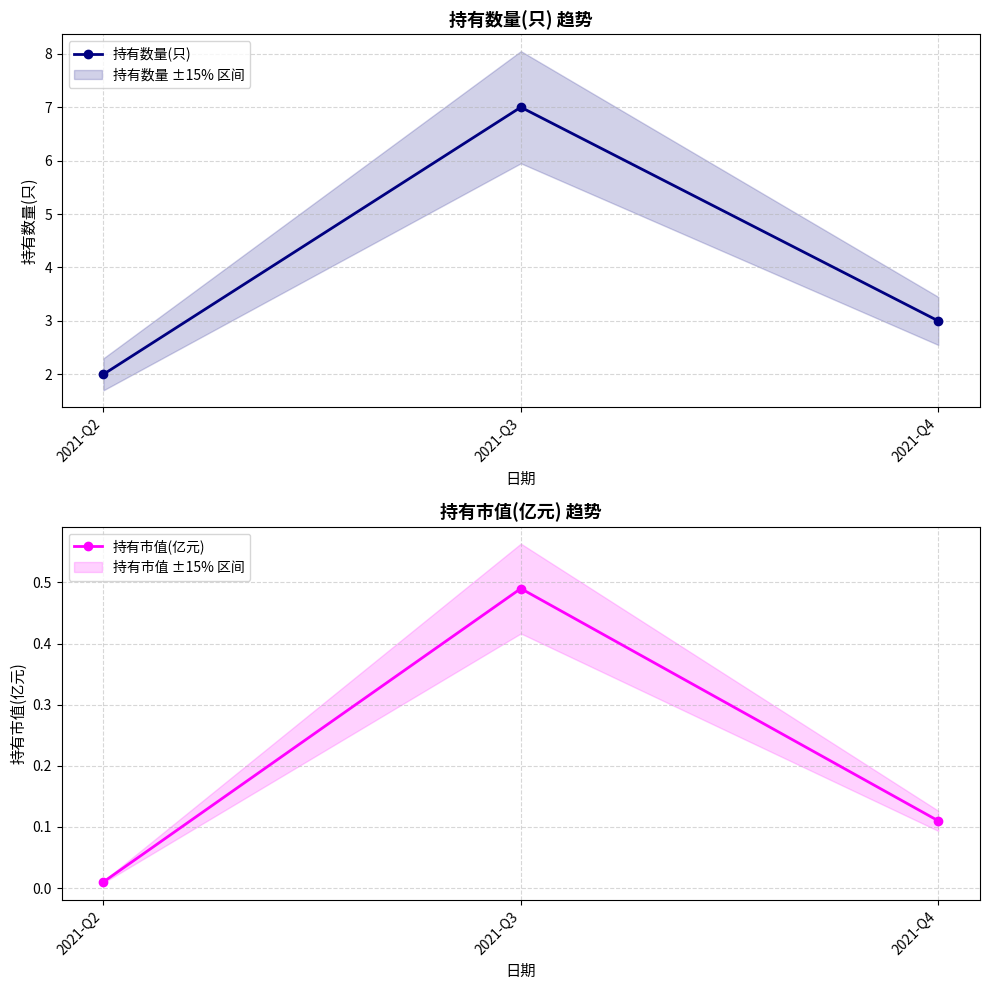

How many categories are shown in the chart?

3